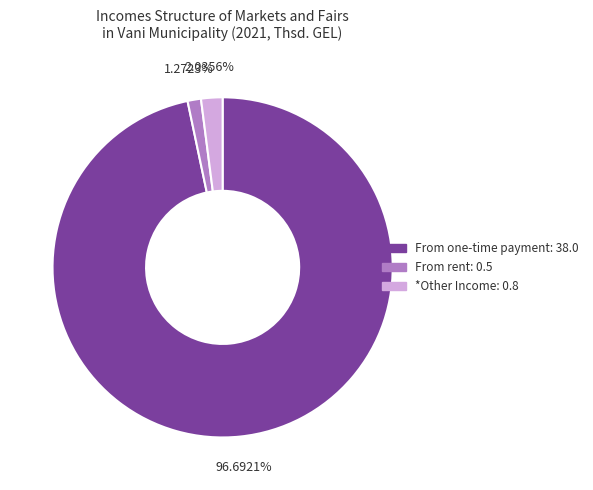

Is there any slice that represents more than half of the pie?

Yes